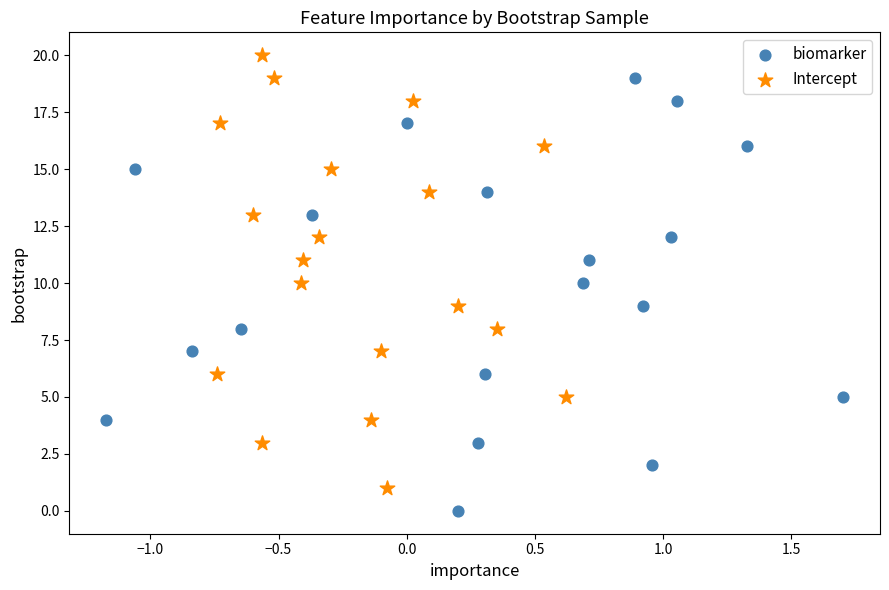

Which series reaches the minimum Y coordinate?

biomarker